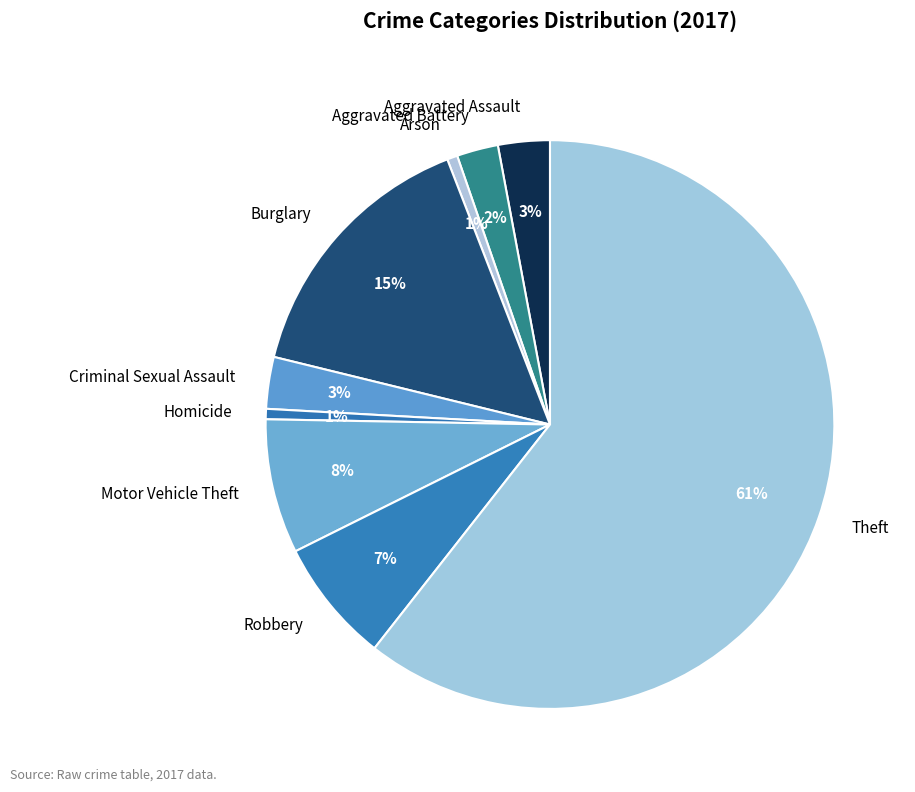

Does Aggravated Battery represent more than half of the total?

No